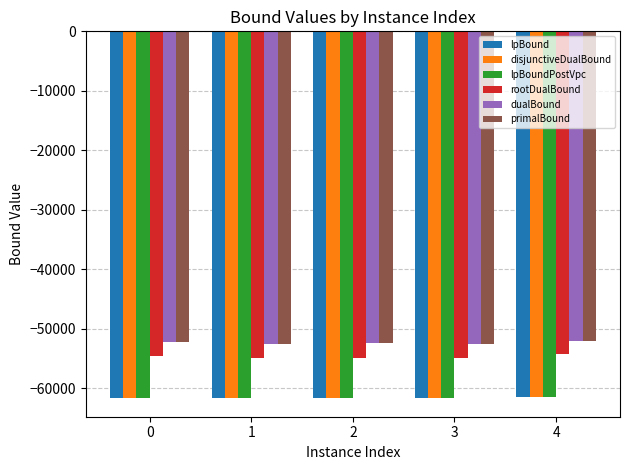

What is the total value across all series at 1?

-345165.7